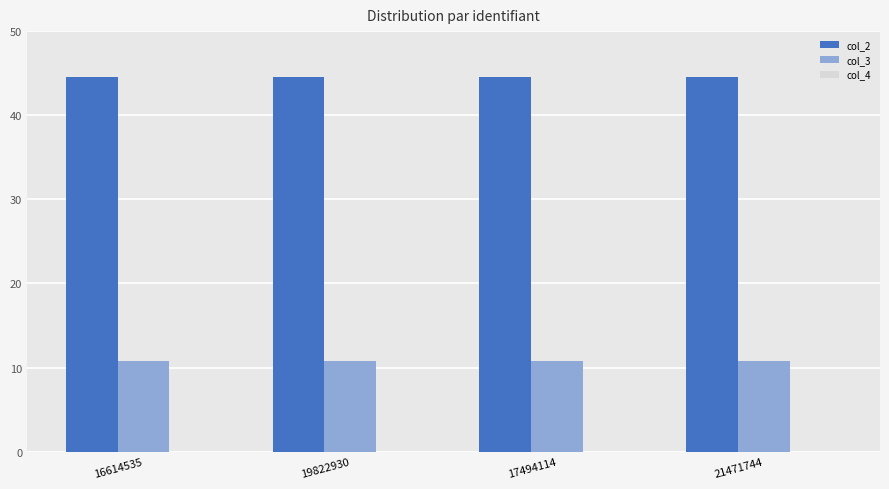

The col_3 series shows 10.8 at 19822930. True or false?

True